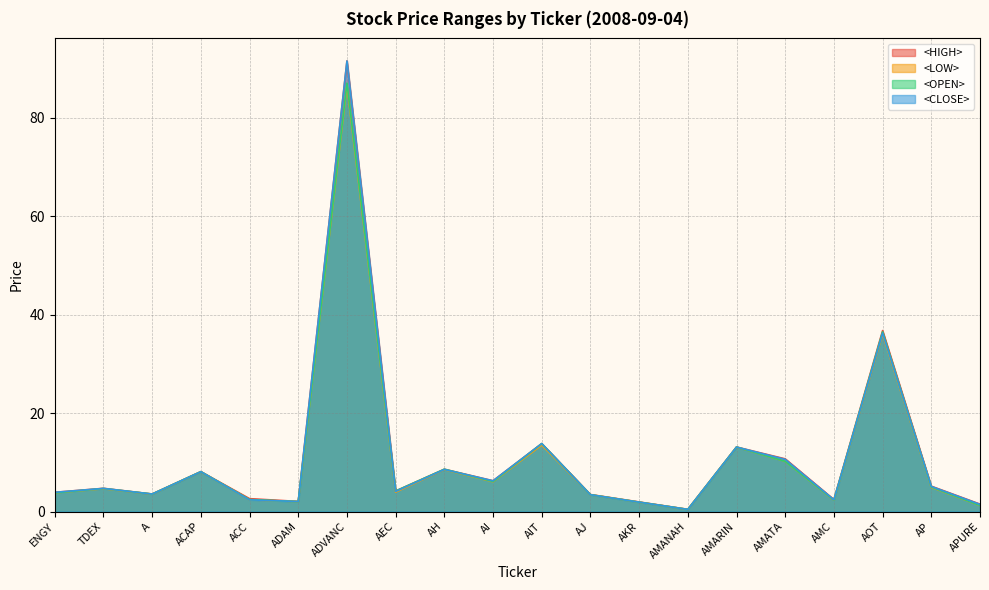

Where is the first local minimum for <CLOSE>?

A